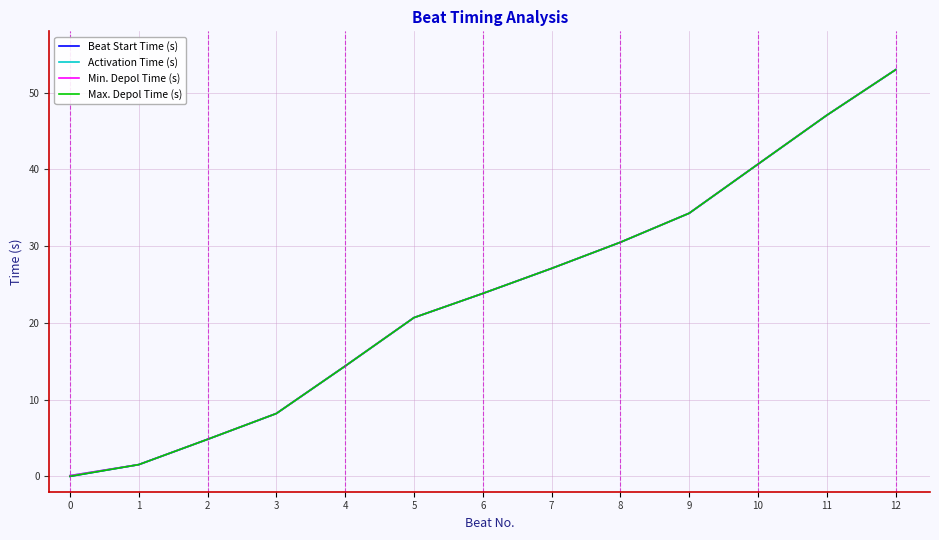

At which category is the sum across all series the highest?

12